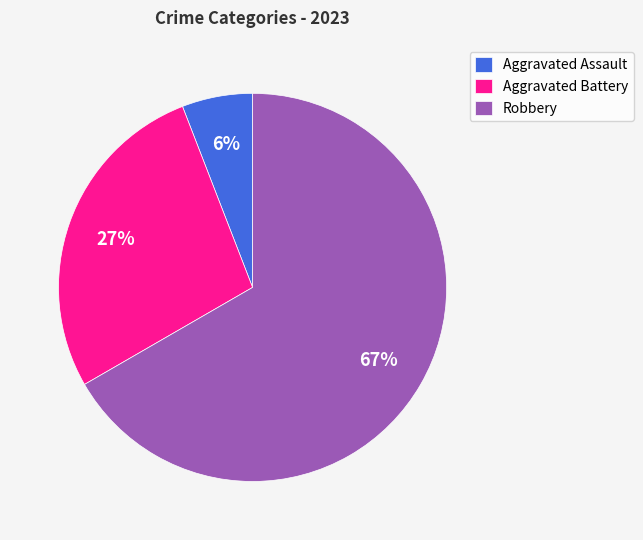

Rank the categories by value from lowest to highest.

Aggravated Assault, Aggravated Battery, Robbery